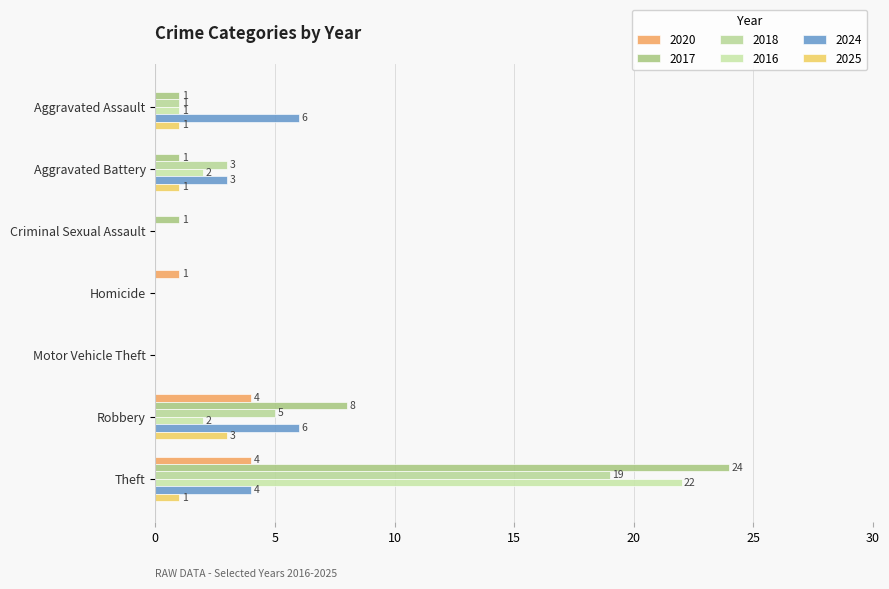

Which series has the largest range (max minus min)?

2017